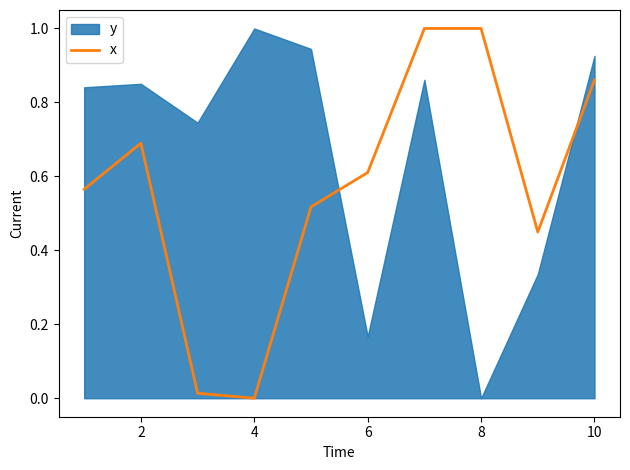

True or false: x has a value of 1.1 at 2.

False